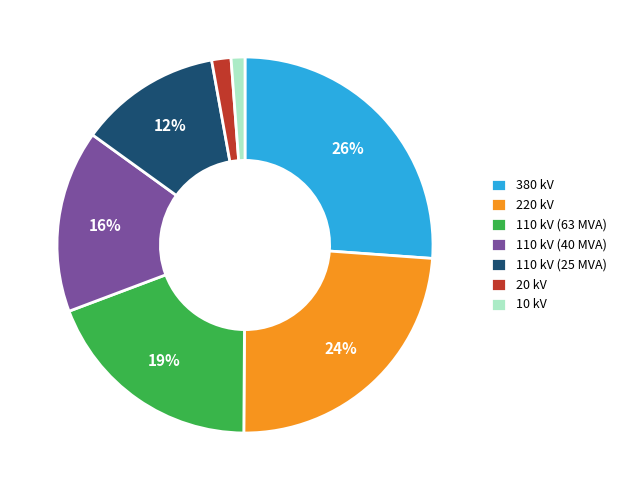

Which has a higher value, 110 kV (40 MVA) or 380 kV?

380 kV